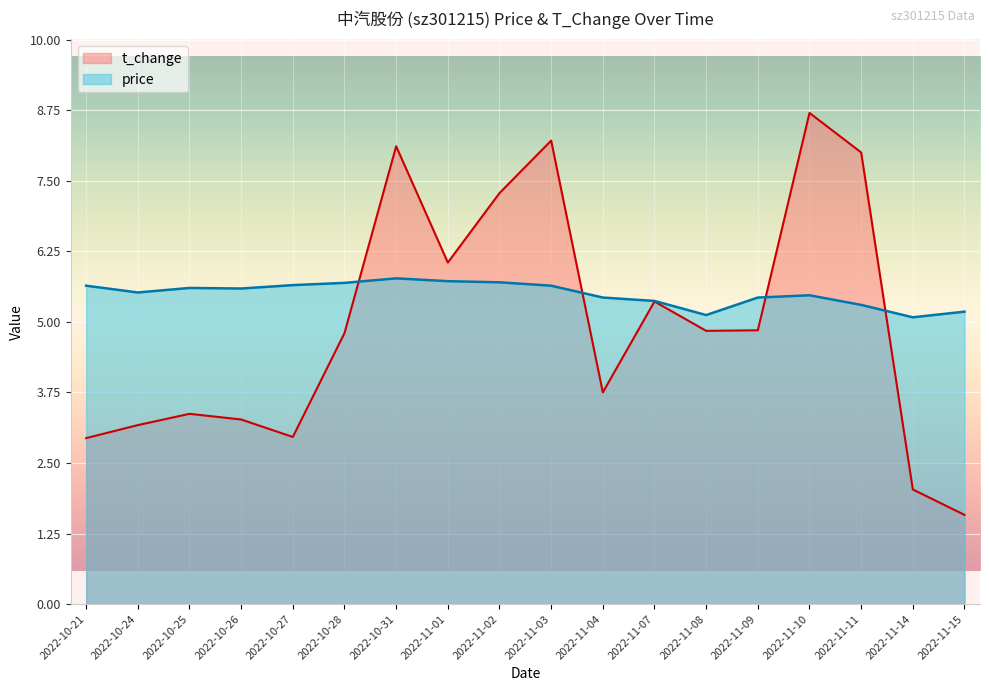

What is the difference between the second highest and second lowest values in the price series?

0.6